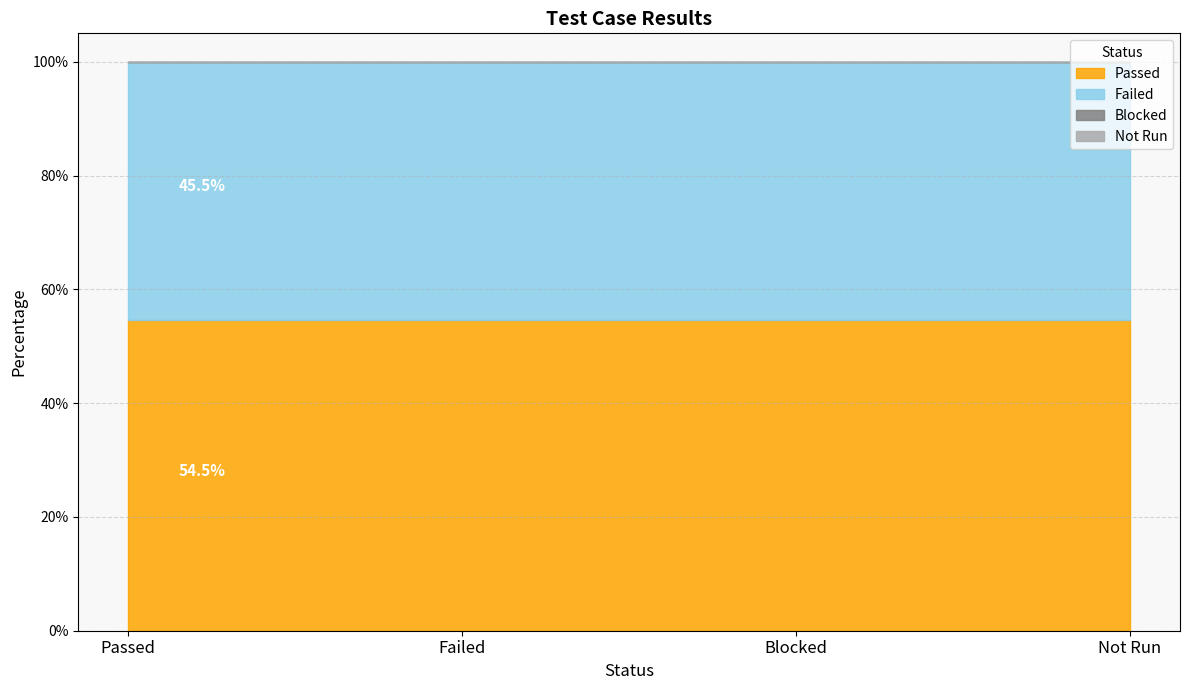

What is the average value?

0.2